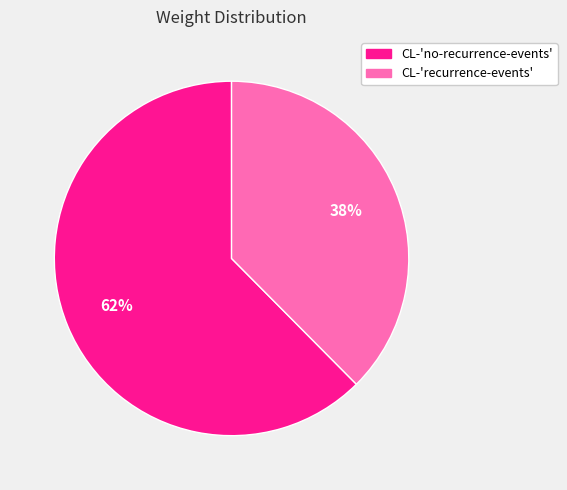

To the nearest percent, what is the combined percentage of CL-'no-recurrence-events' and CL-'recurrence-events'?

100%